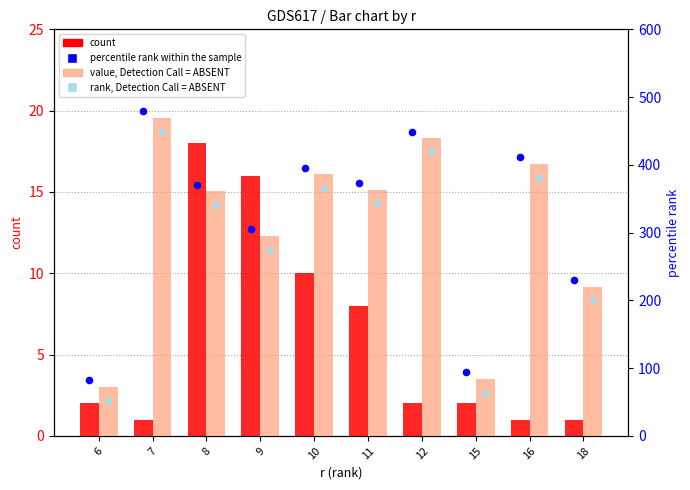

At which category is the sum across all series the highest?

7